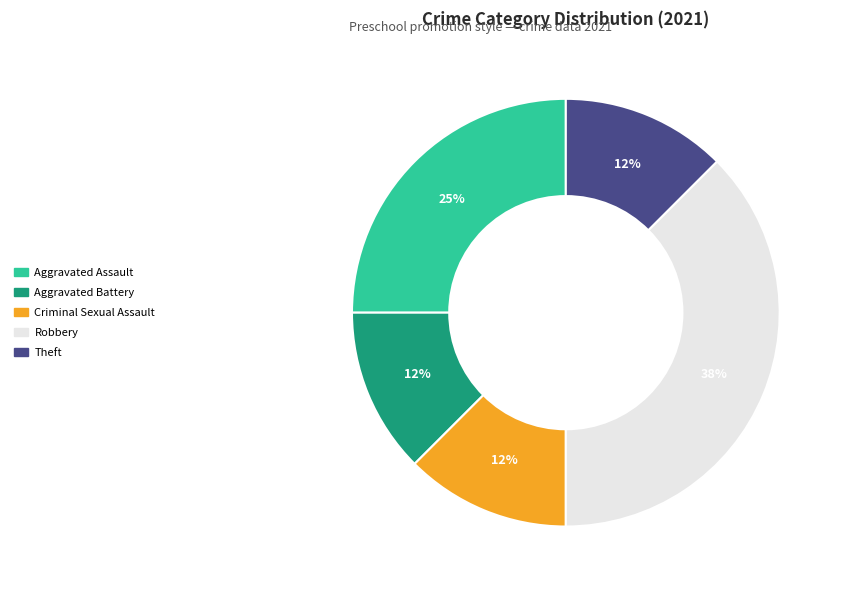

To the nearest percent, what is the average slice percentage?

20%